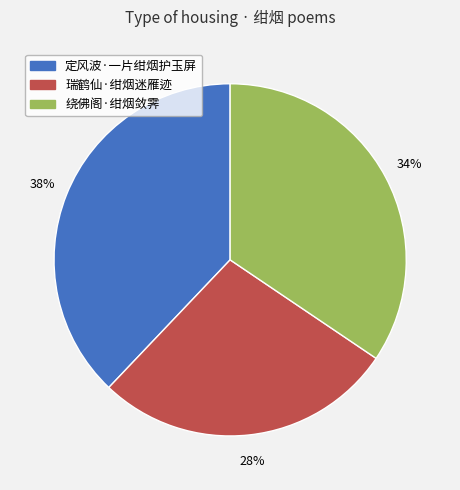

To the nearest percent, what is the combined percentage of 定风波·一片绀烟护玉屏 and 绕佛阁·绀烟敛霁?

72%